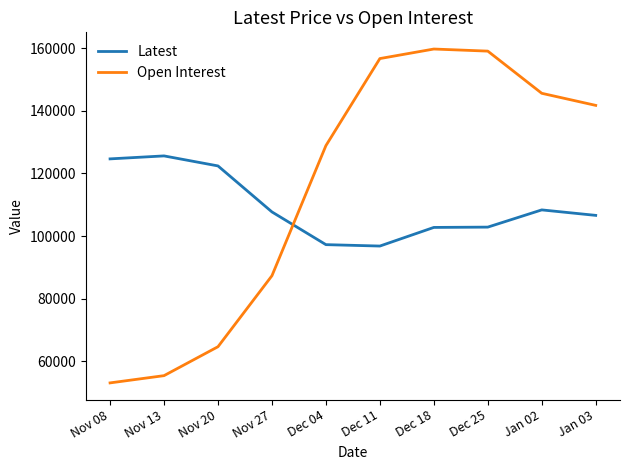

The value of Open Interest at Jan 02 is 36460. True or false?

False